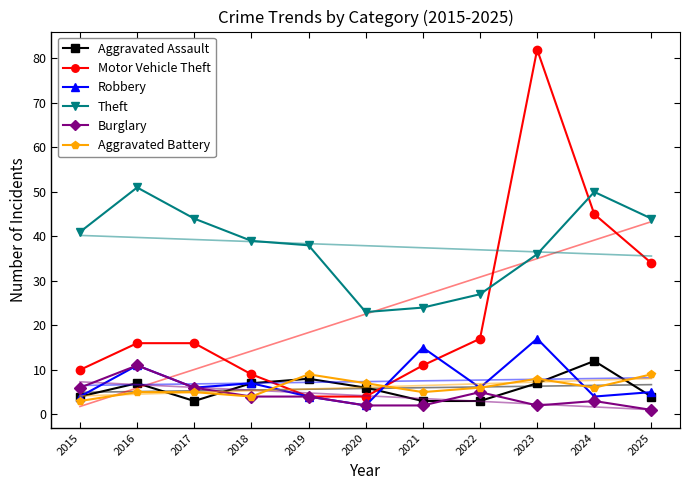

What is the value of the Robbery point at the 4th from the left?

7